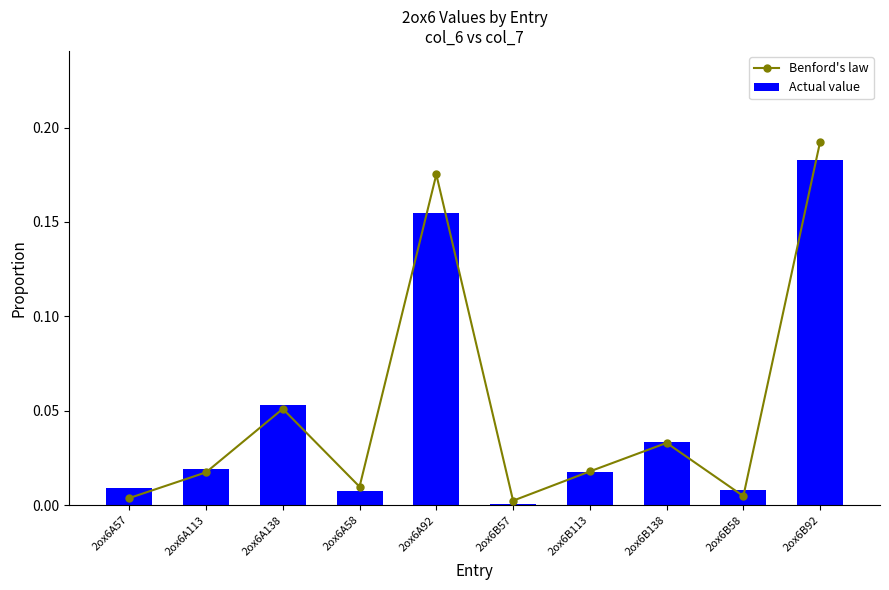

Reading left to right, what are all the values shown in this chart?

Benford's law: 2ox6A57=0.0	2ox6A113=0.0	2ox6A138=0.1	2ox6A58=0.0	2ox6A92=0.2	2ox6B57=0.0	2ox6B113=0.0	2ox6B138=0.0	2ox6B58=0.0	2ox6B92=0.2
Actual value: 2ox6A57=0.0	2ox6A113=0.0	2ox6A138=0.1	2ox6A58=0.0	2ox6A92=0.2	2ox6B57=0.0	2ox6B113=0.0	2ox6B138=0.0	2ox6B58=0.0	2ox6B92=0.2